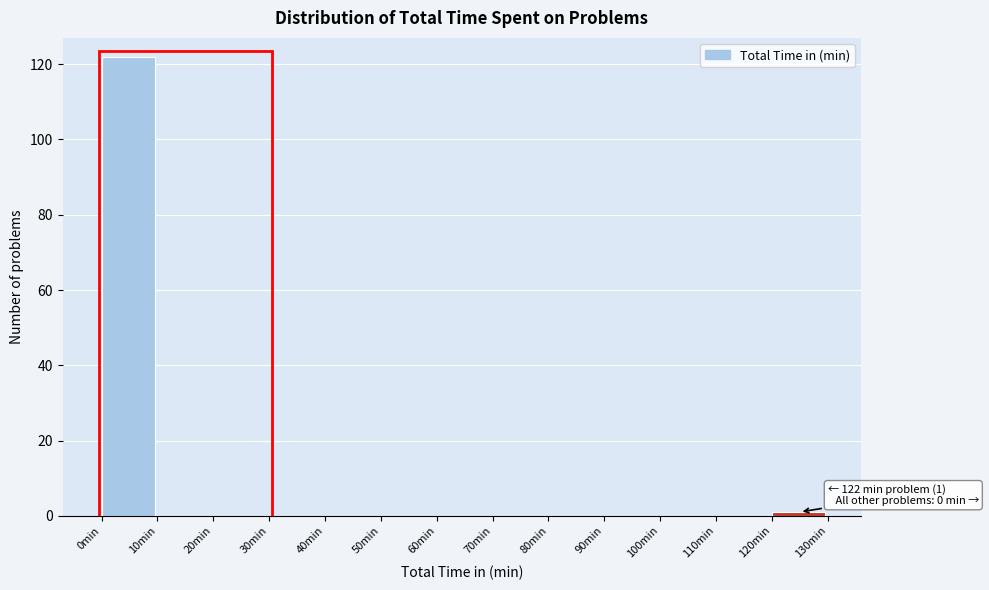

Which range on the x-axis has the tallest bar?

0 to 10